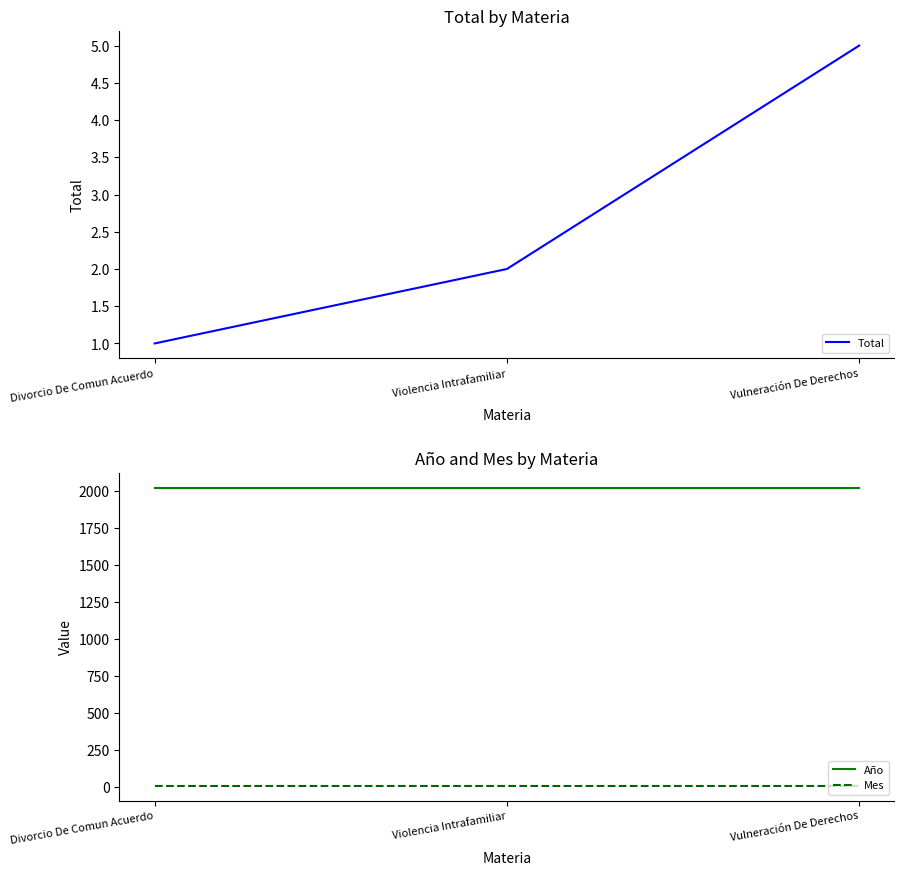

How many lines are shown in the chart?

3